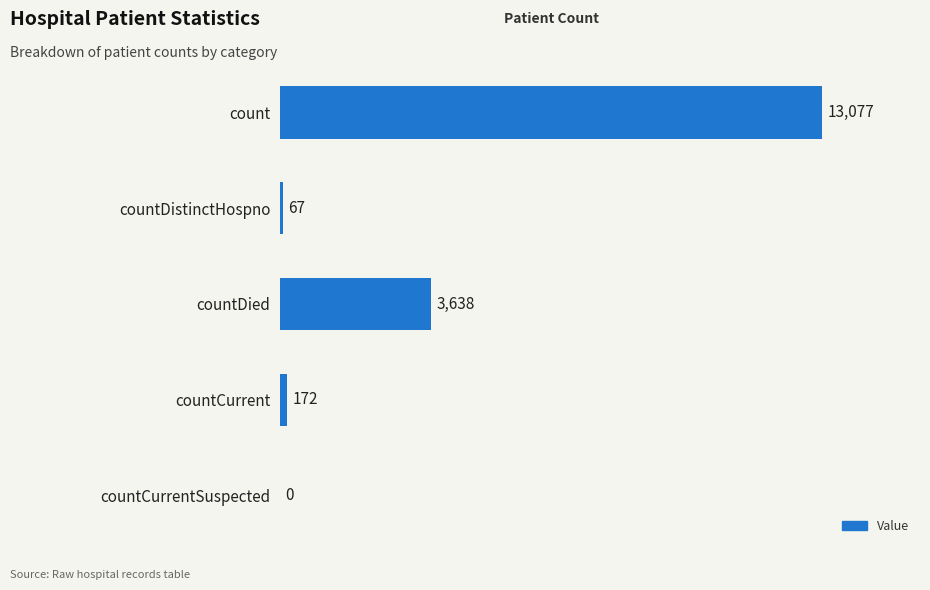

Are the bars horizontal?

Yes